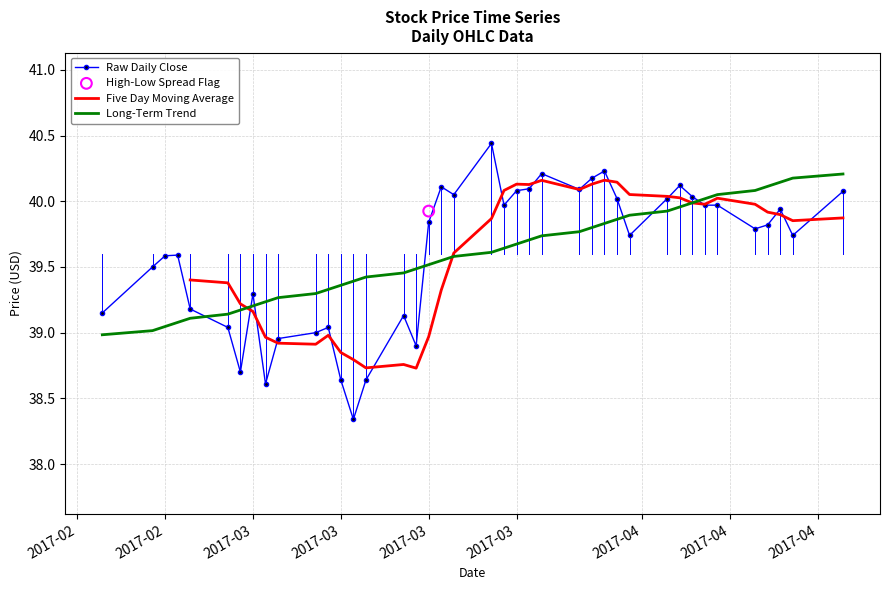

Is the value of Raw Daily Close at 2017-04 greater than the value of Five Day Moving Average at 11?

No